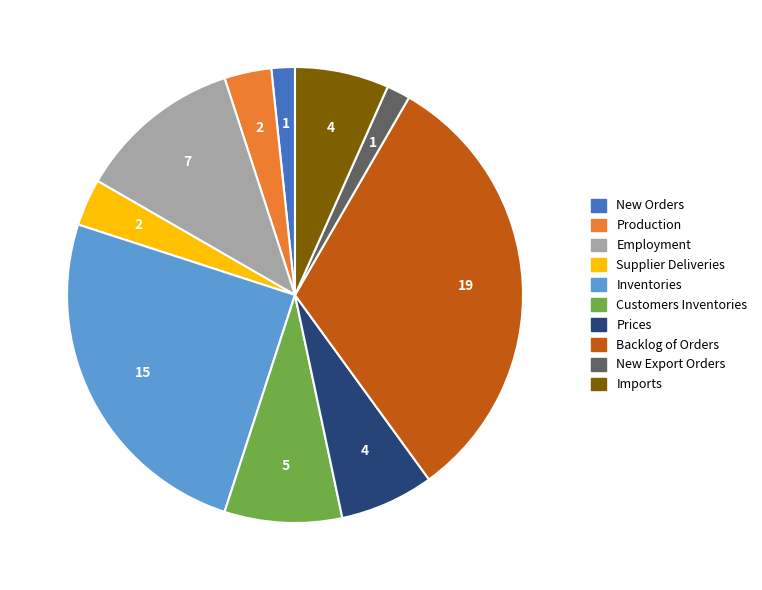

Do Imports and Employment together represent more than half of the pie?

No